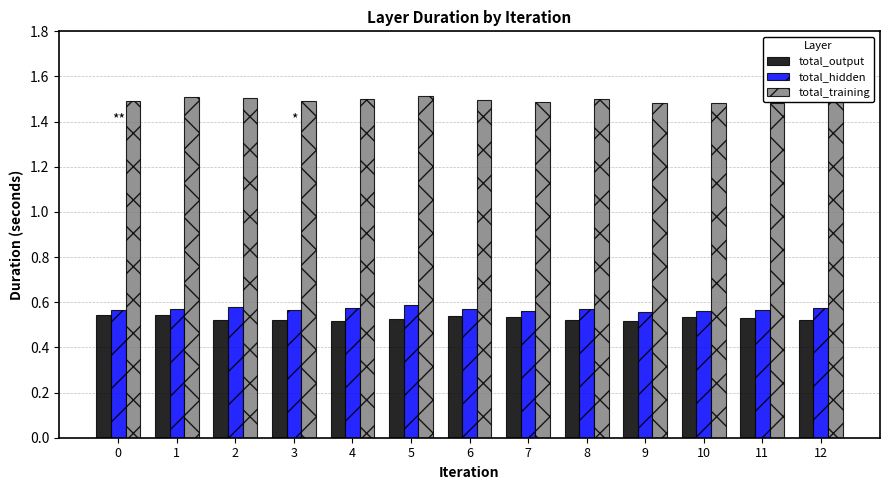

True or false: total_hidden has a value of 0.6 at 5.

True